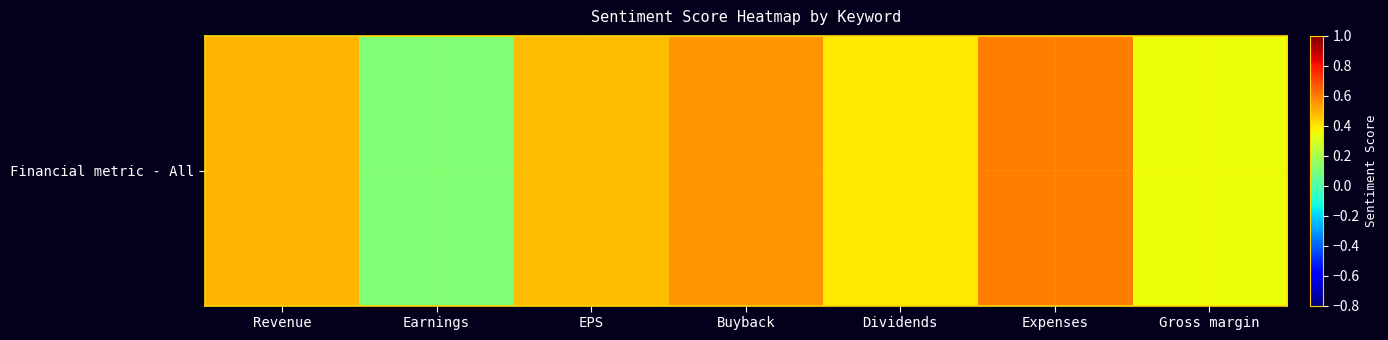

Reading left to right, list all the values displayed in this chart.

0.5	0.1	0.5	0.6	0.4	0.6	0.3